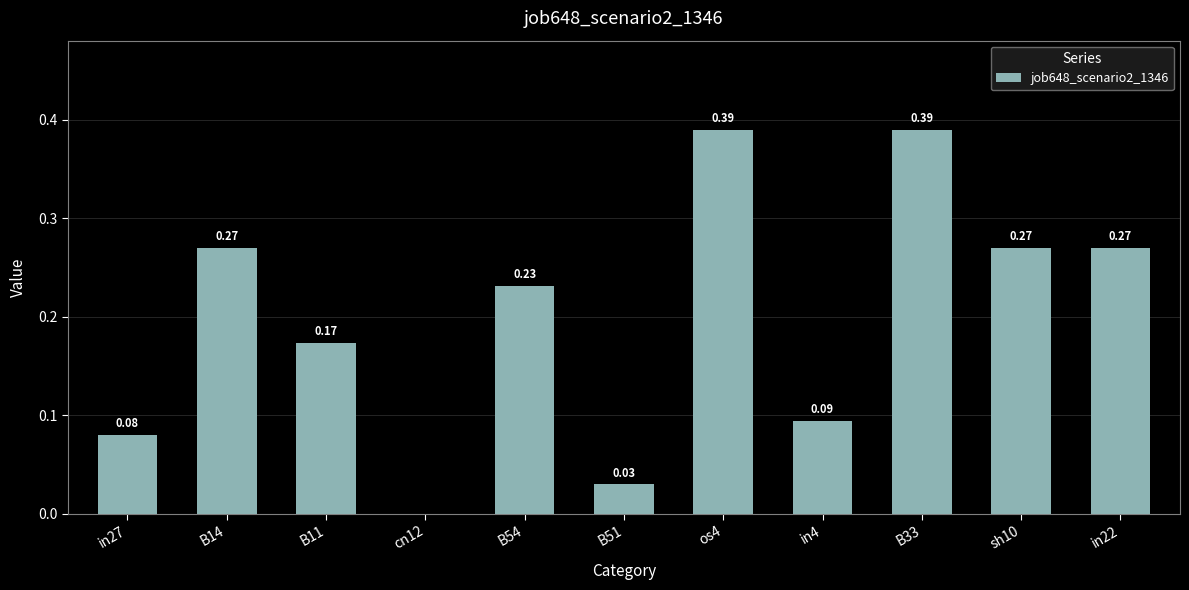

Where is the data nearest to the value 0?

cn12